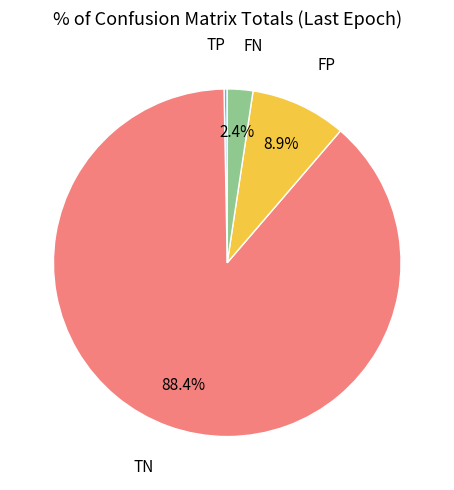

To the nearest percent, what portion does TN represent?

88%